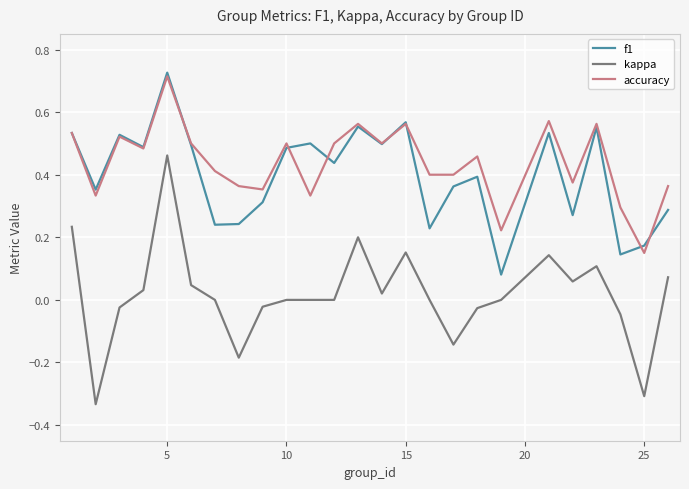

Does the chart display data point markers on the line(s)?

No